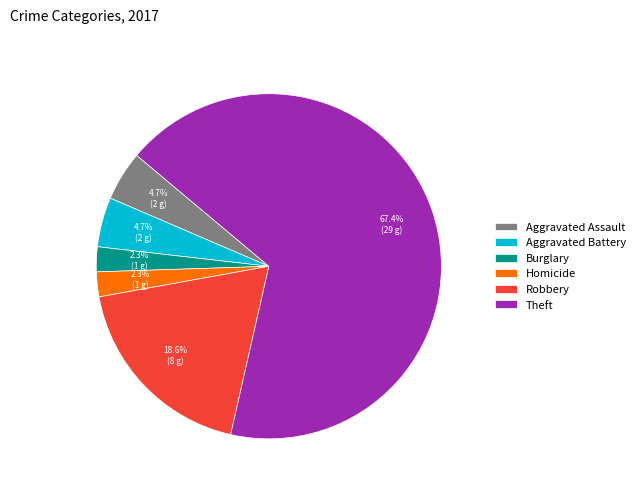

Does any single category account for the majority?

Yes